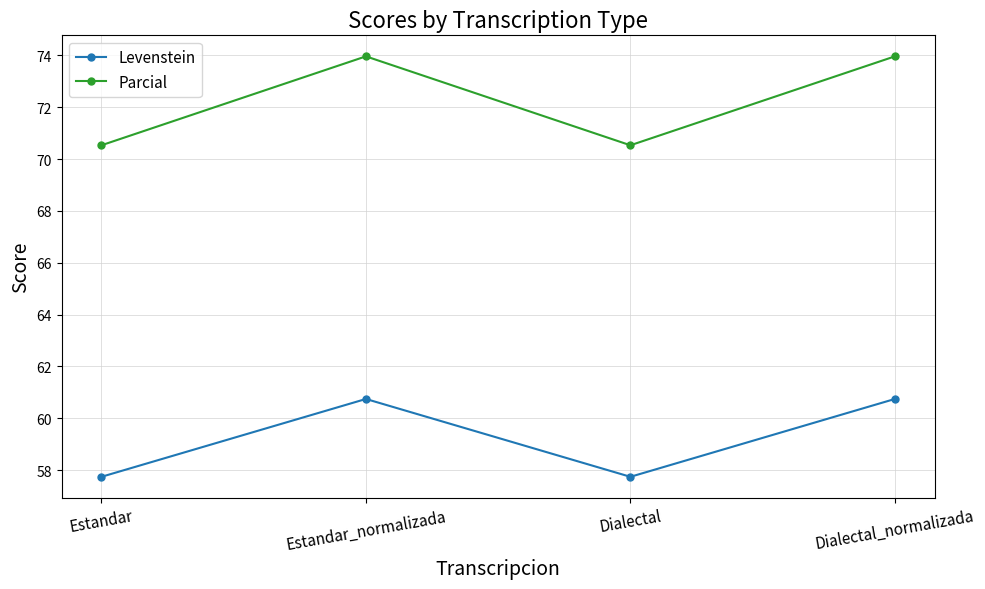

How many Levenstein values are between 57 and 60?

2